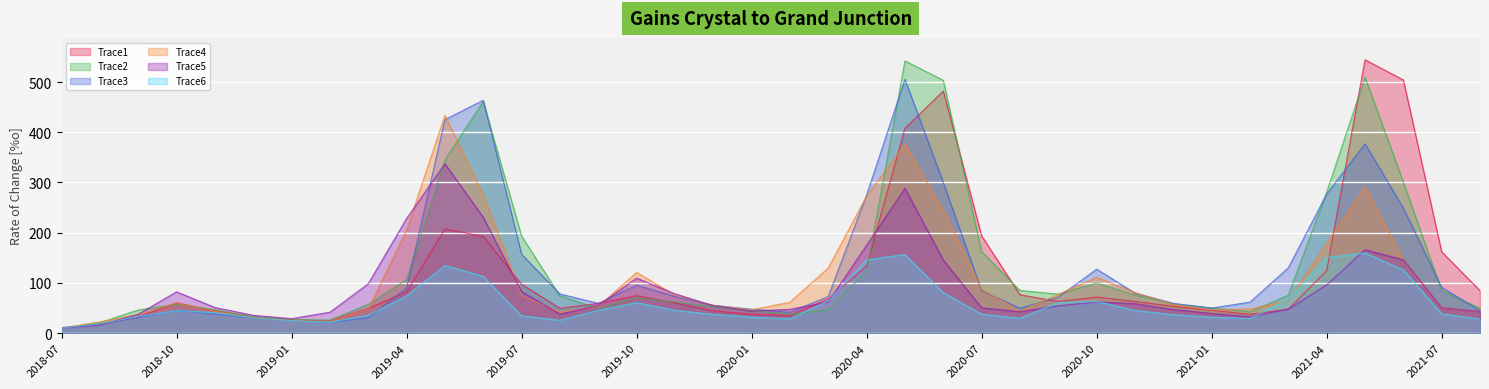

How many lines are shown in the chart?

6